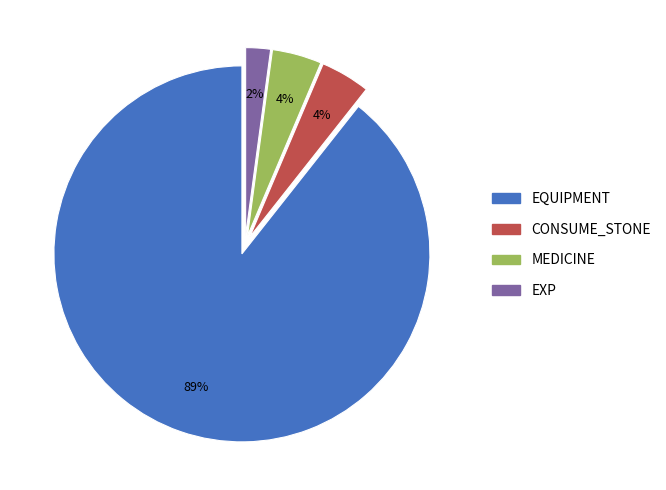

Does EXP account for over 50% of the chart?

No